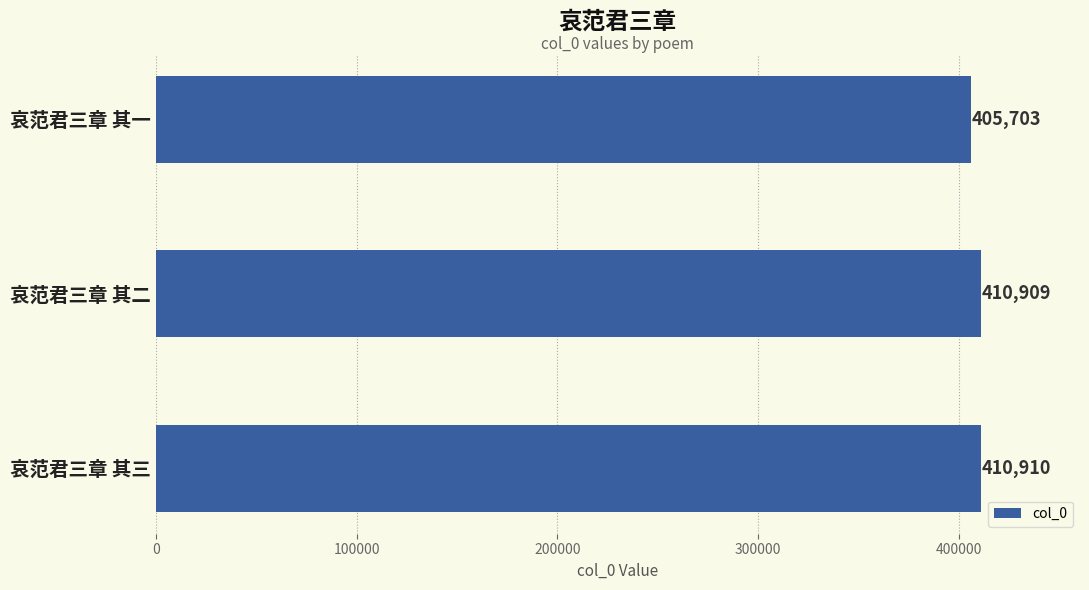

The chart shows a value of 410910 at 哀范君三章 其三. True or false?

True